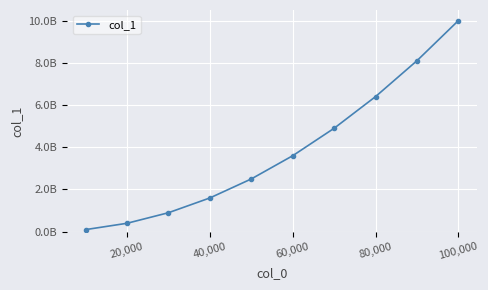

True or false: there are more than 1 points higher than both neighbors.

False